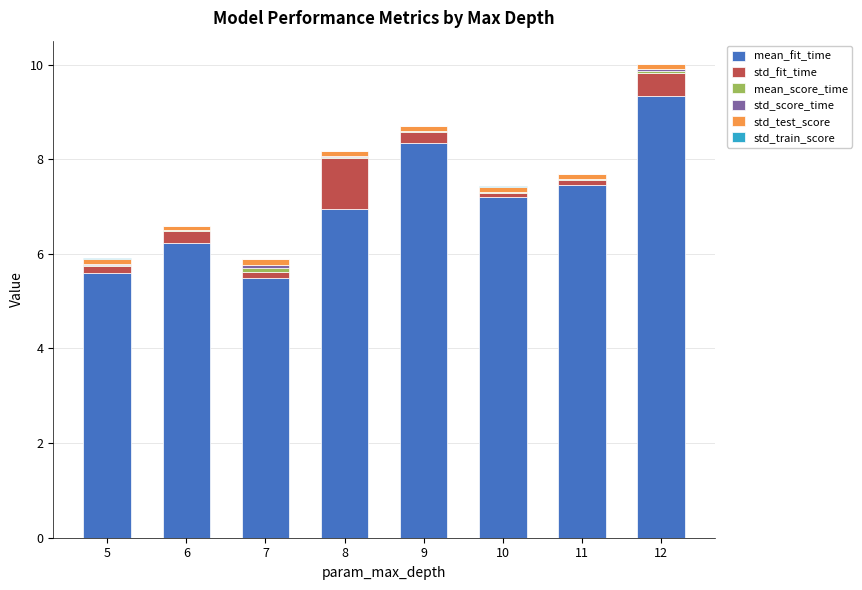

How many distinct data groups are displayed?

6